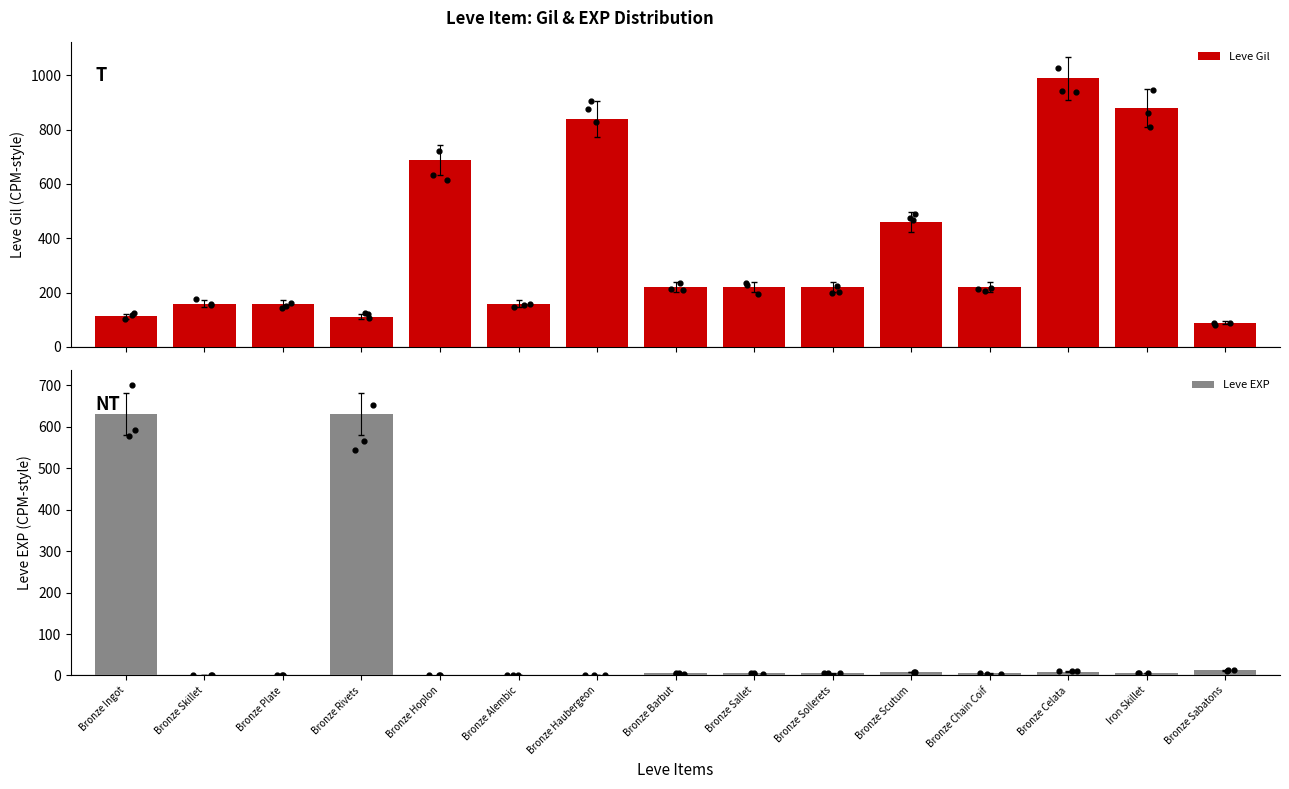

Which series reaches the maximum Y coordinate?

Leve Gil